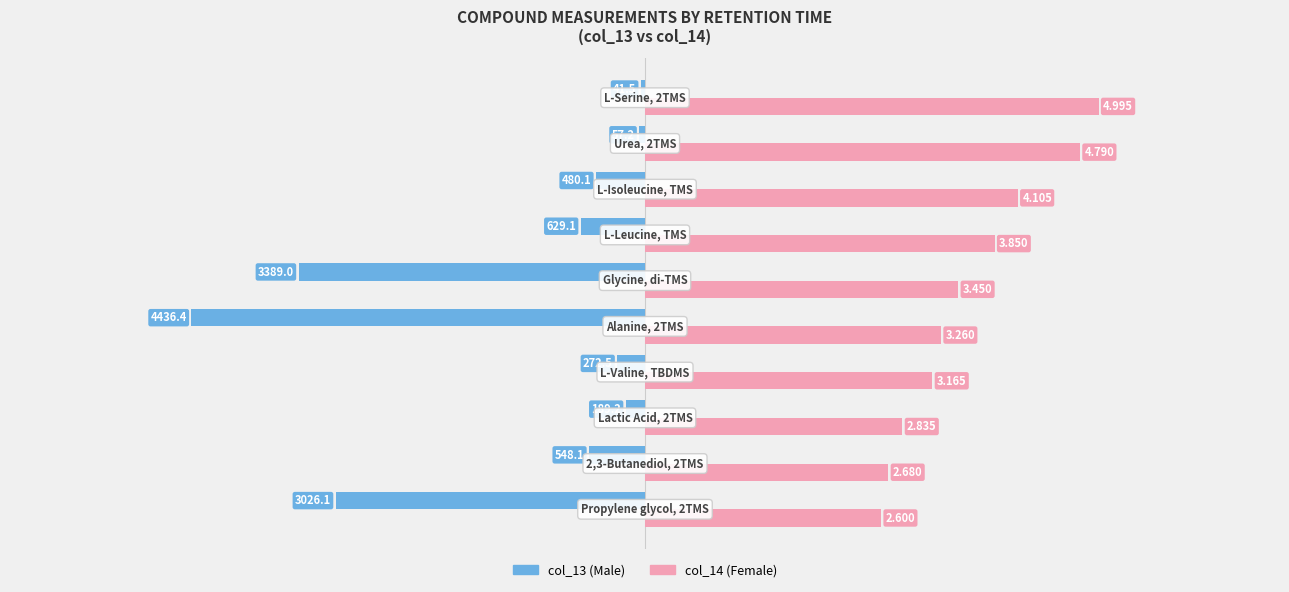

What is the maximum value for col_14 (Female)?

5.0